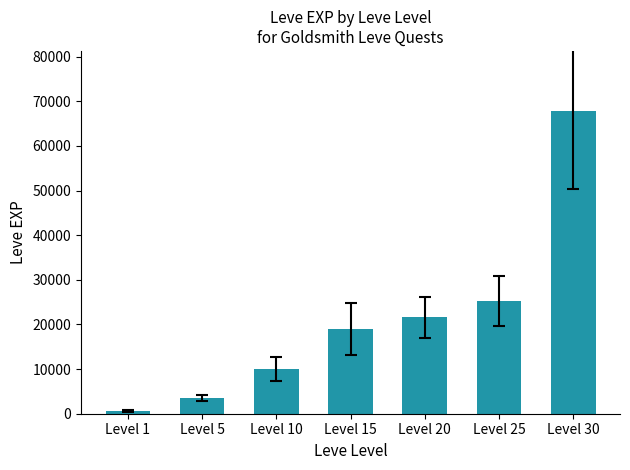

Count the number of data series in this chart.

1